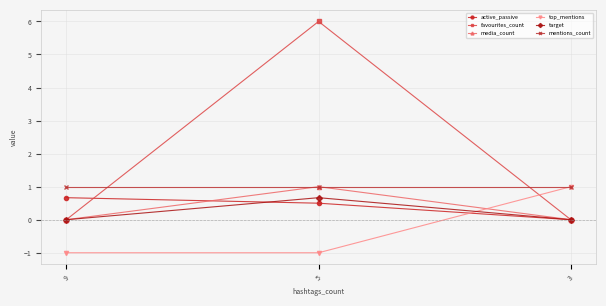

Which series has the widest spread of values?

favourites_count